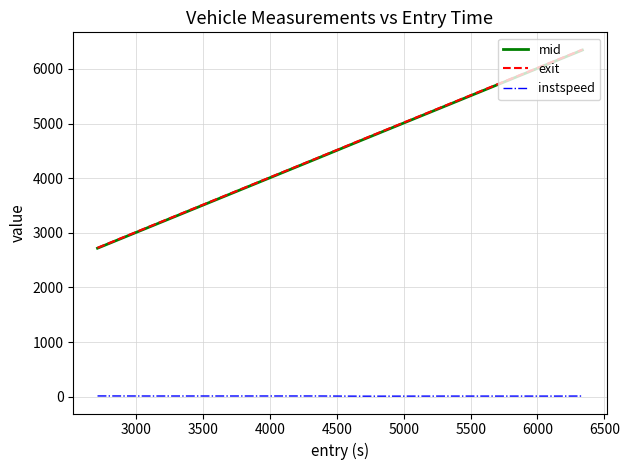

Which series has the largest range (max minus min)?

exit